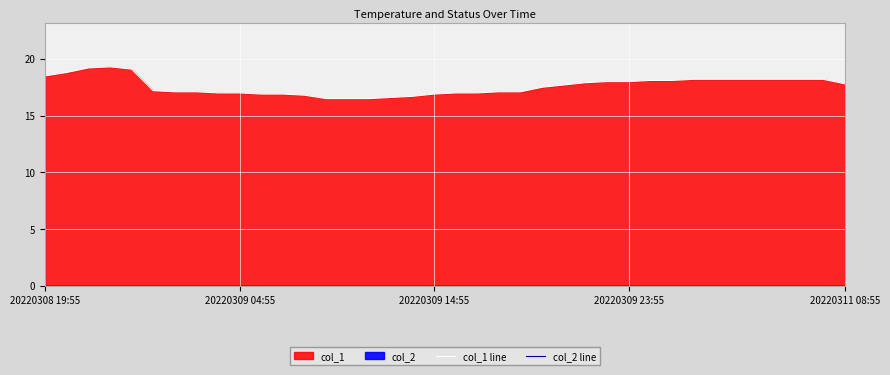

Is it true that col_2 line equals 0.0 at 11?

True